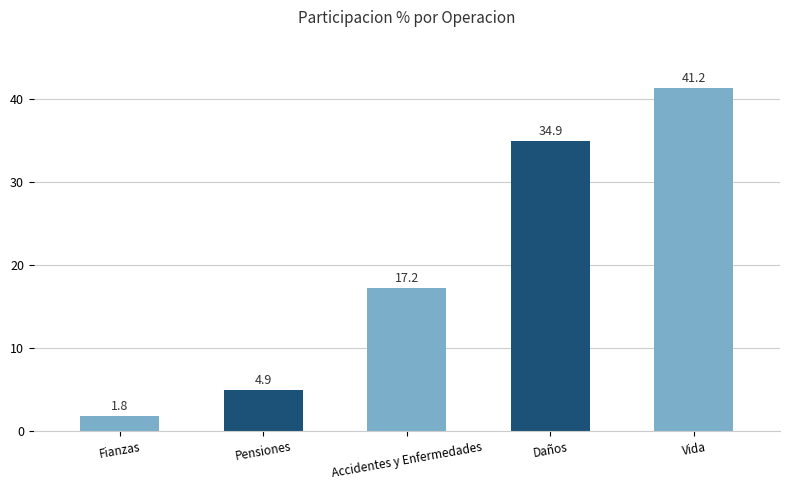

What is the difference between the values at Fianzas and Daños?

33.1